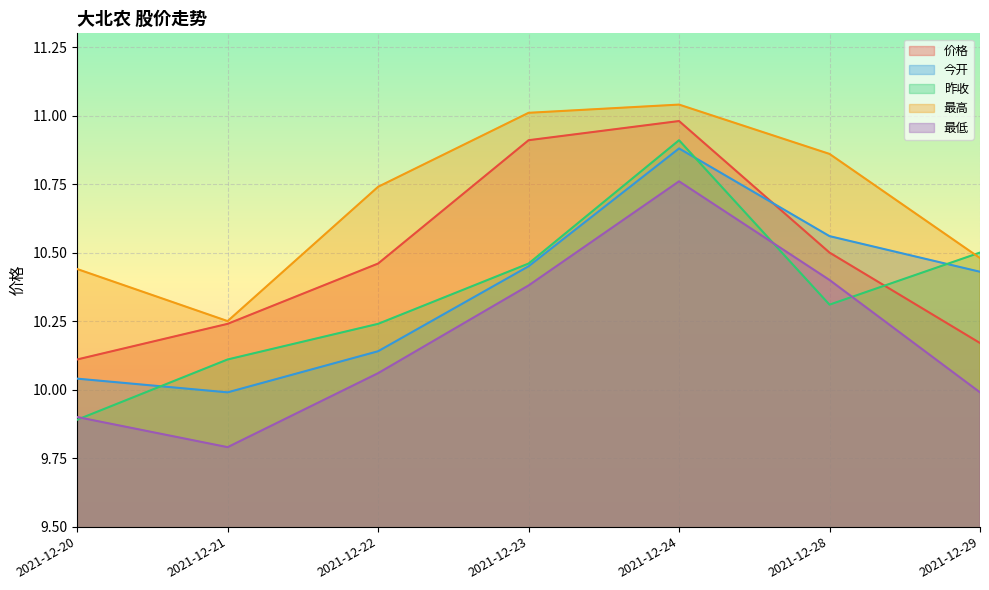

What is the smallest value displayed?

9.8